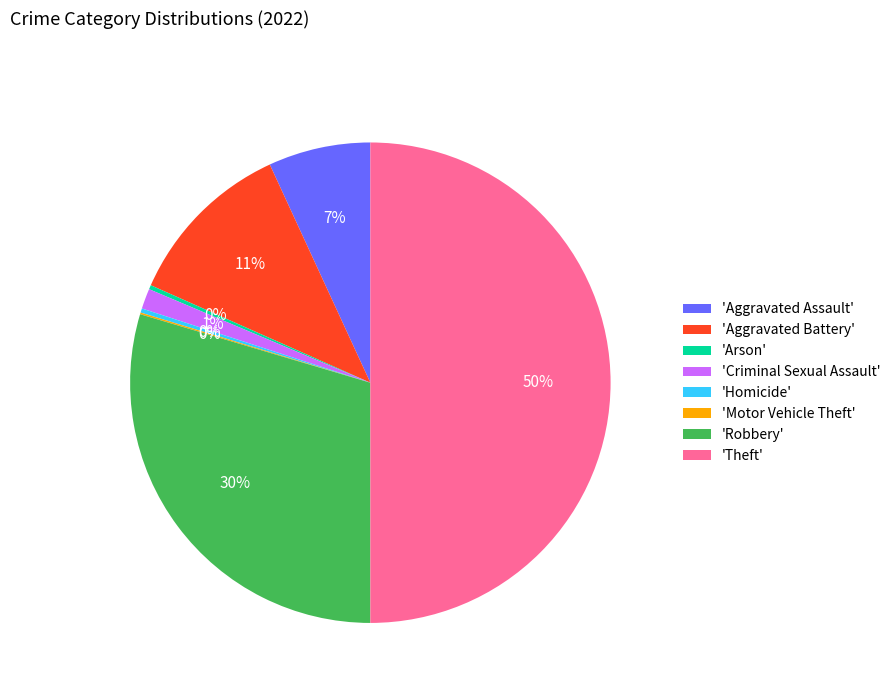

Which category has the biggest portion of the pie?

'Theft'